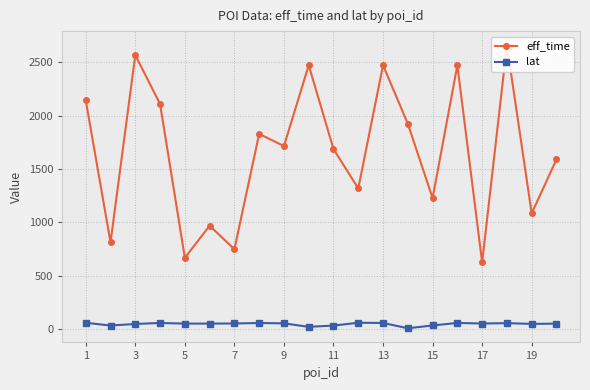

True or false: lat and eff_time intersect in this chart.

False